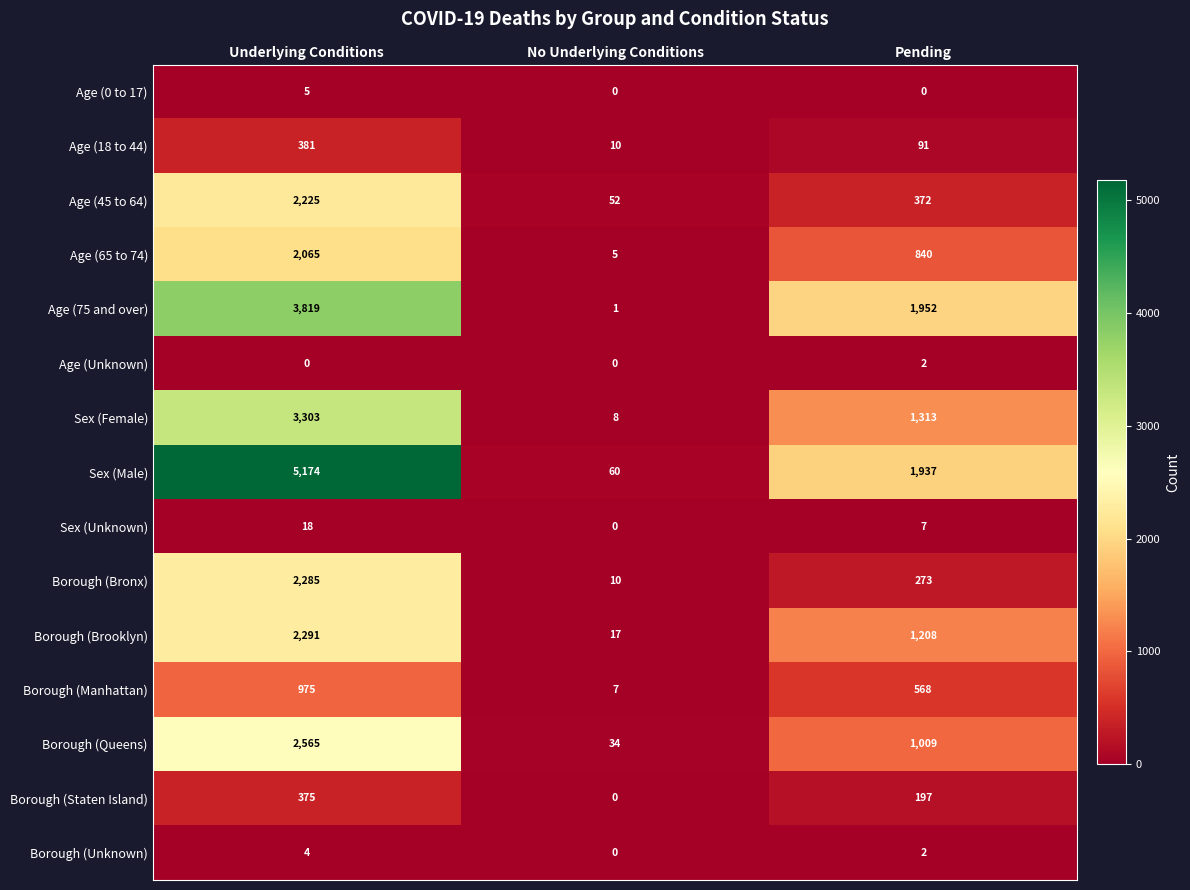

Between Underlying Conditions and Pending, which series saw the biggest shift?

Sex (Male)